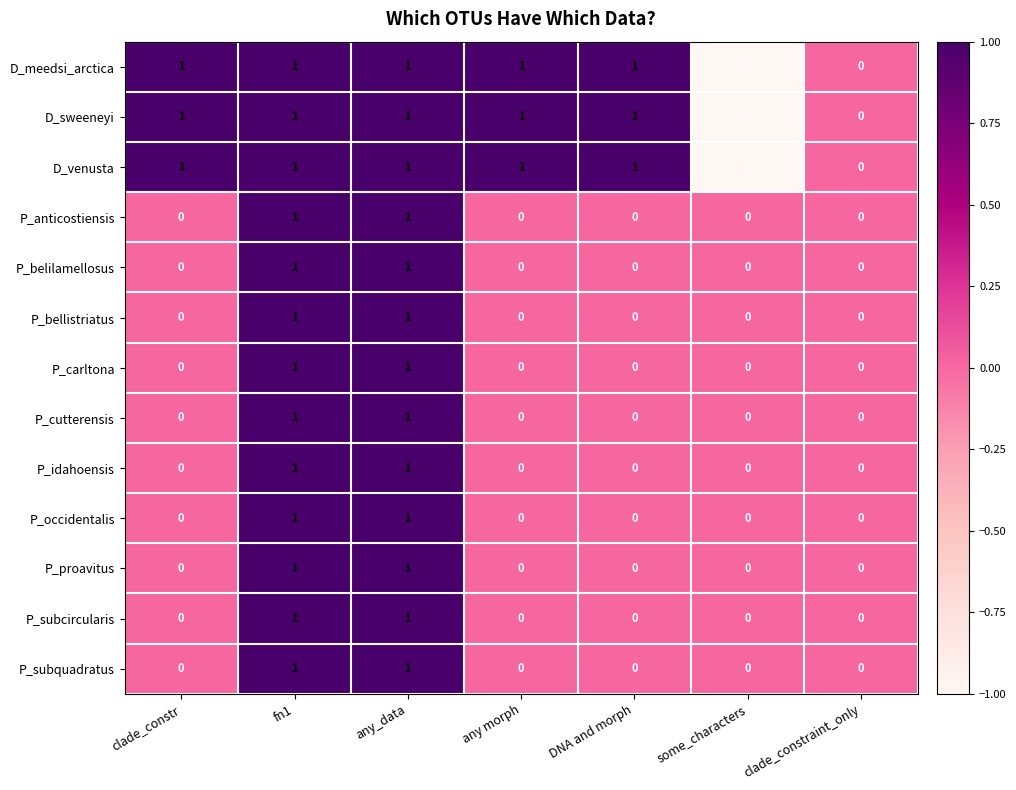

Is the value of P_bellistriatus at any morph greater than the value of D_sweeneyi at any morph?

No